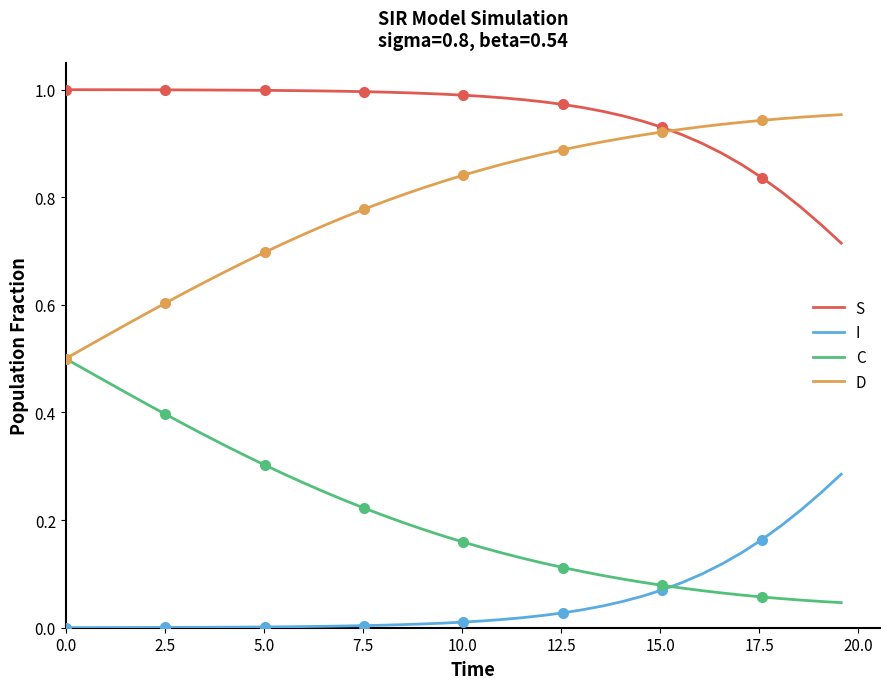

Is this an area chart (filled region under the line)?

No